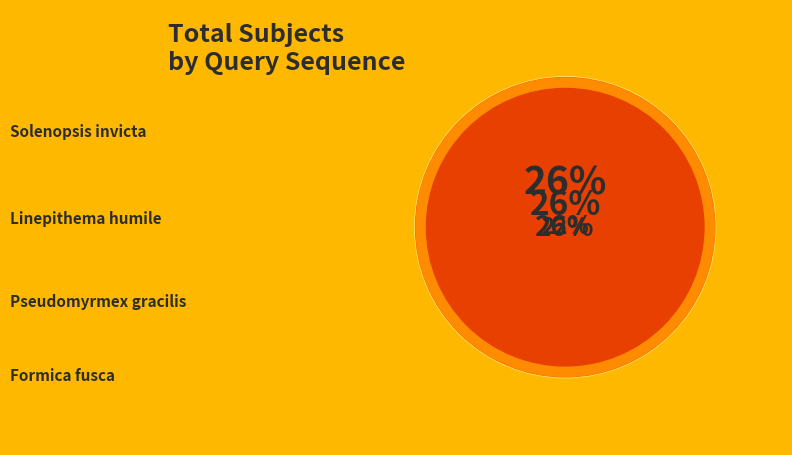

True or false: Formica_fusca-28S accounts for 15% of the total.

False